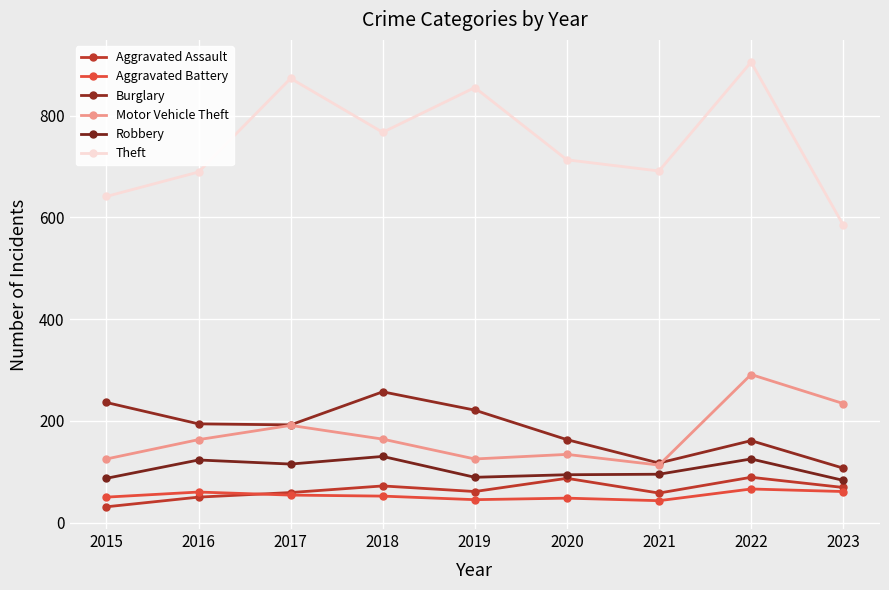

The value of Robbery at 2015 is 87. True or false?

True